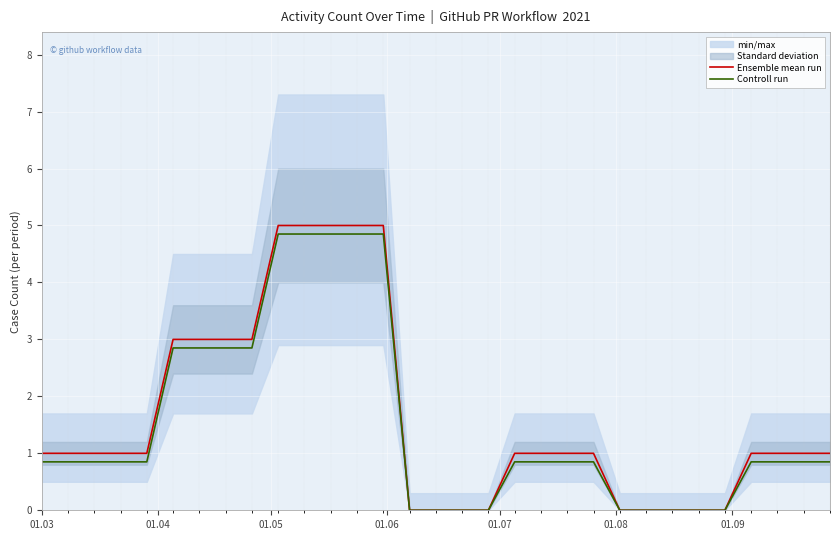

What is the maximum value for Ensemble mean run?

5.0